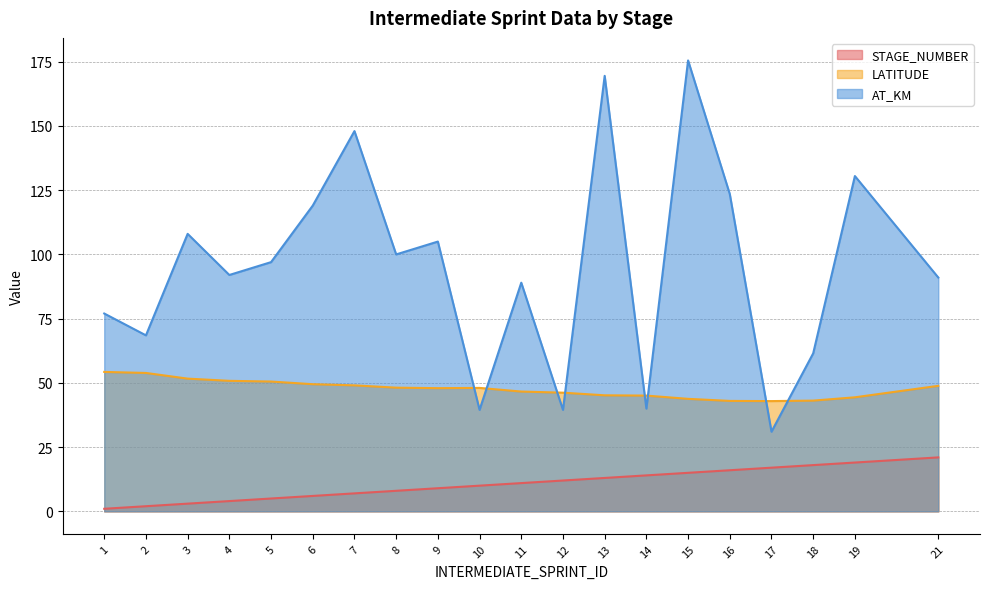

What is the difference between the second highest and minimum values in the STAGE_NUMBER series?

18.0